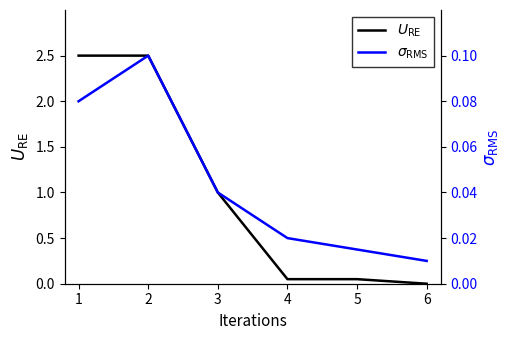

Which series has the widest spread of values?

$U_{\rm RE}$